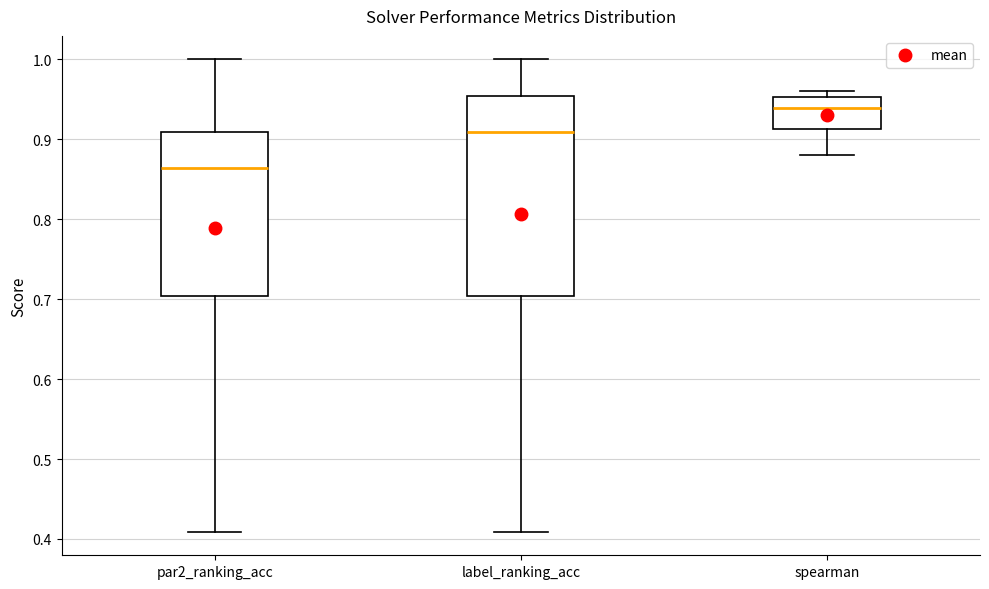

Reading left to right, transcribe this box plot: for each box, give where its median line is, the range the box spans, and where its two whiskers end, as read against the y-axis. The values are not printed on the chart, so give them approximately, as read against the axis.

par2_ranking_acc: median 0.86, box 0.70 to 0.91, whiskers 0.41 to 1.00
label_ranking_acc: median 0.91, box 0.70 to 0.95, whiskers 0.41 to 1.00
spearman: median 0.94, box 0.91 to 0.95, whiskers 0.88 to 0.96